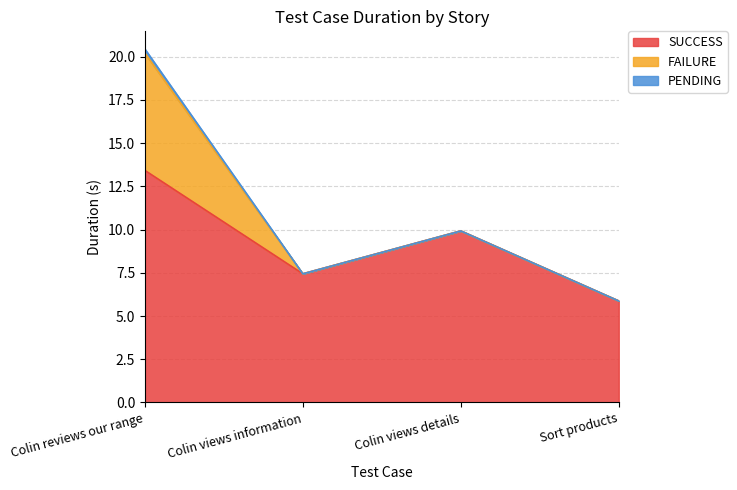

Is it true that SUCCESS equals 7.4 at Colin views information?

True